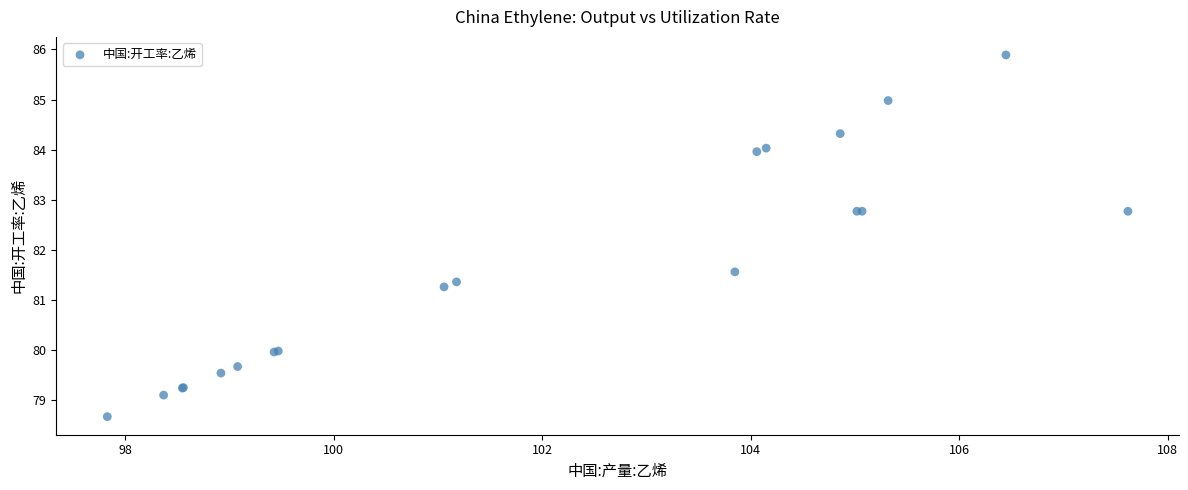

What Y value in the scatter plot is closest to 82?

81.6